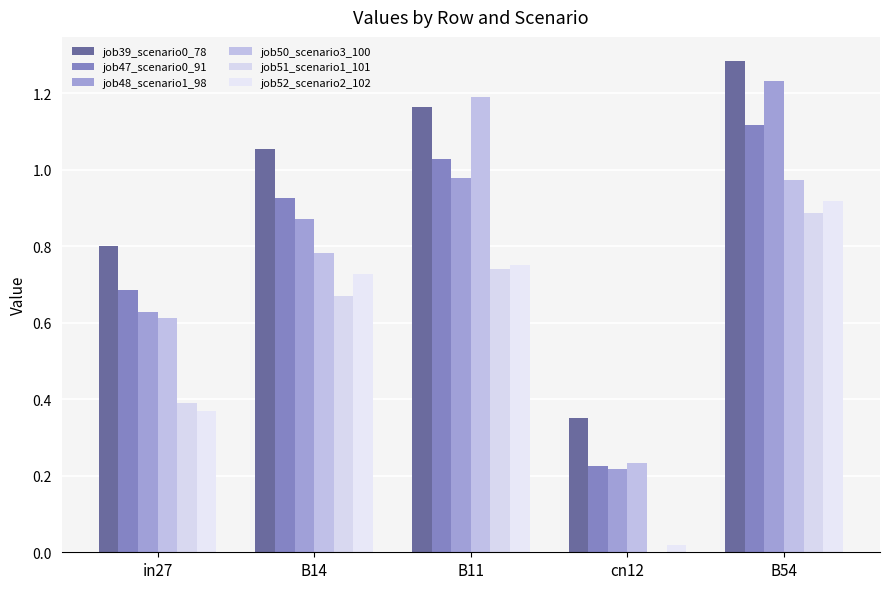

Reading left to right, extract all data points from this chart.

job39_scenario0_78: in27=0.8	B14=1.1	B11=1.2	cn12=0.4	B54=1.3
job47_scenario0_91: in27=0.7	B14=0.9	B11=1.0	cn12=0.2	B54=1.1
job48_scenario1_98: in27=0.6	B14=0.9	B11=1.0	cn12=0.2	B54=1.2
job50_scenario3_100: in27=0.6	B14=0.8	B11=1.2	cn12=0.2	B54=1.0
job51_scenario1_101: in27=0.4	B14=0.7	B11=0.7	cn12=0.0	B54=0.9
job52_scenario2_102: in27=0.4	B14=0.7	B11=0.8	cn12=0.0	B54=0.9